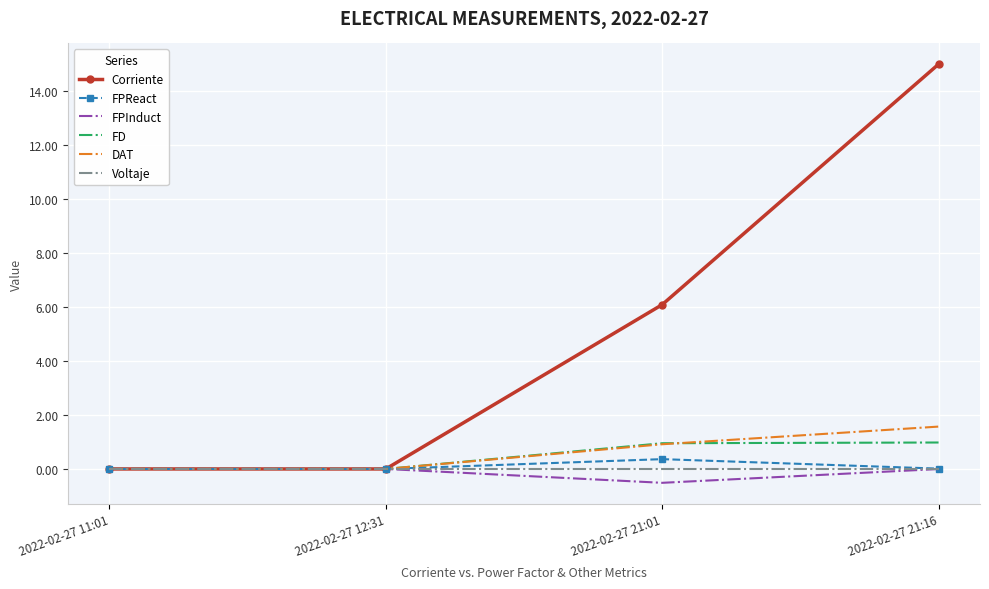

At which category does FPInduct reach its first local valley?

2022-02-27 21:01